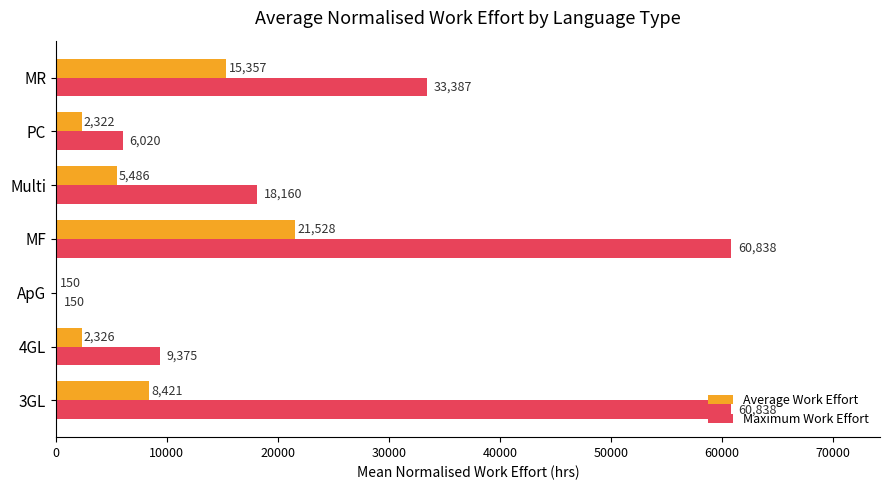

Where is Maximum Work Effort nearest to the value 30494?

MR